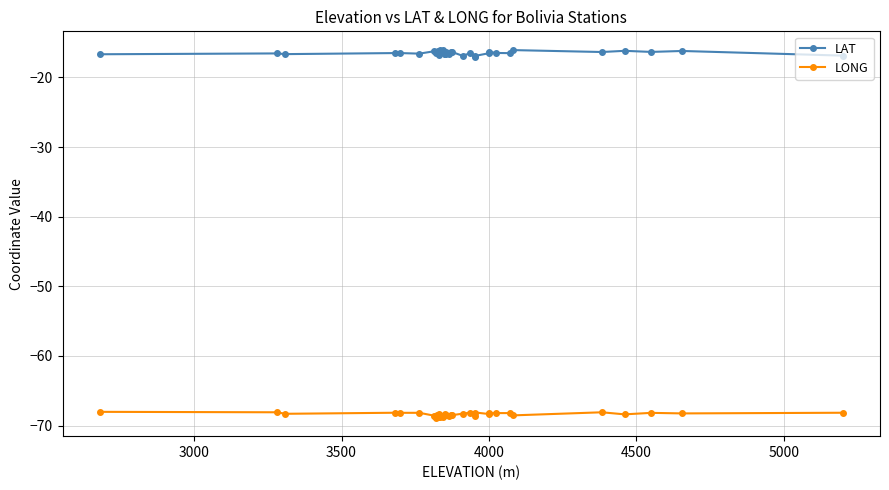

Count the number of categories in the chart.

35